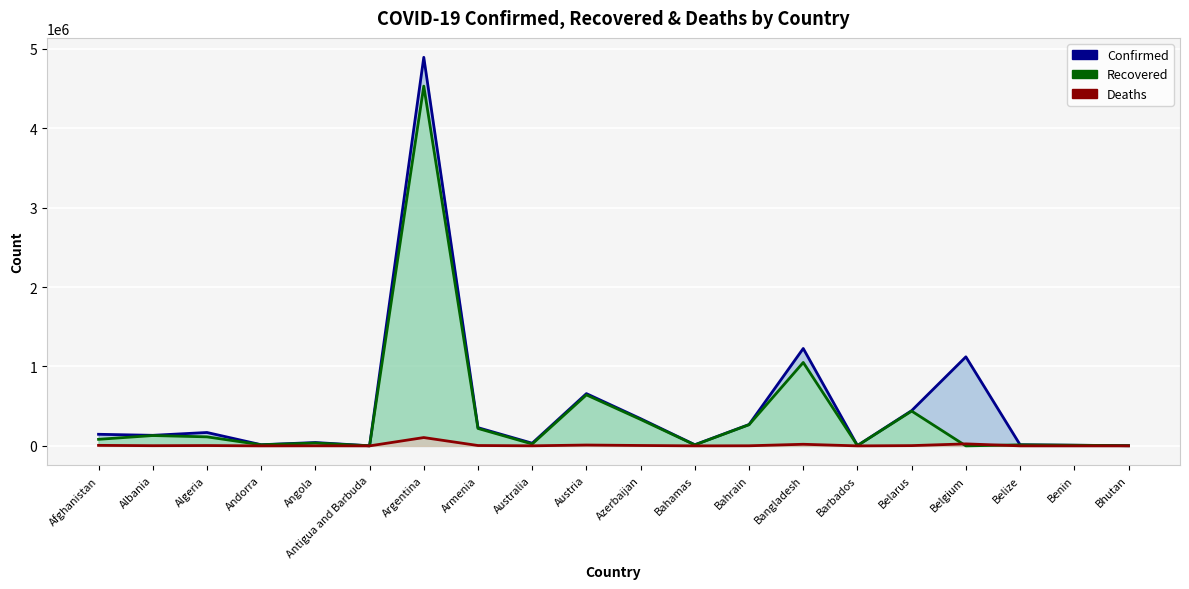

Is the value of Deaths at Bahrain greater than the value of Recovered at Albania?

No